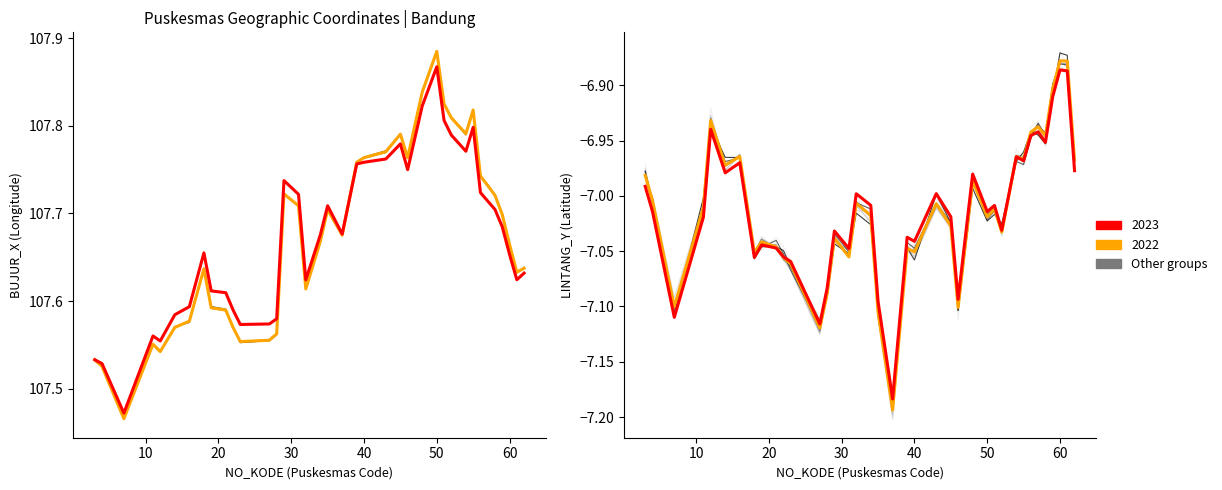

True or false: the data shows -1.9 at 33.

False